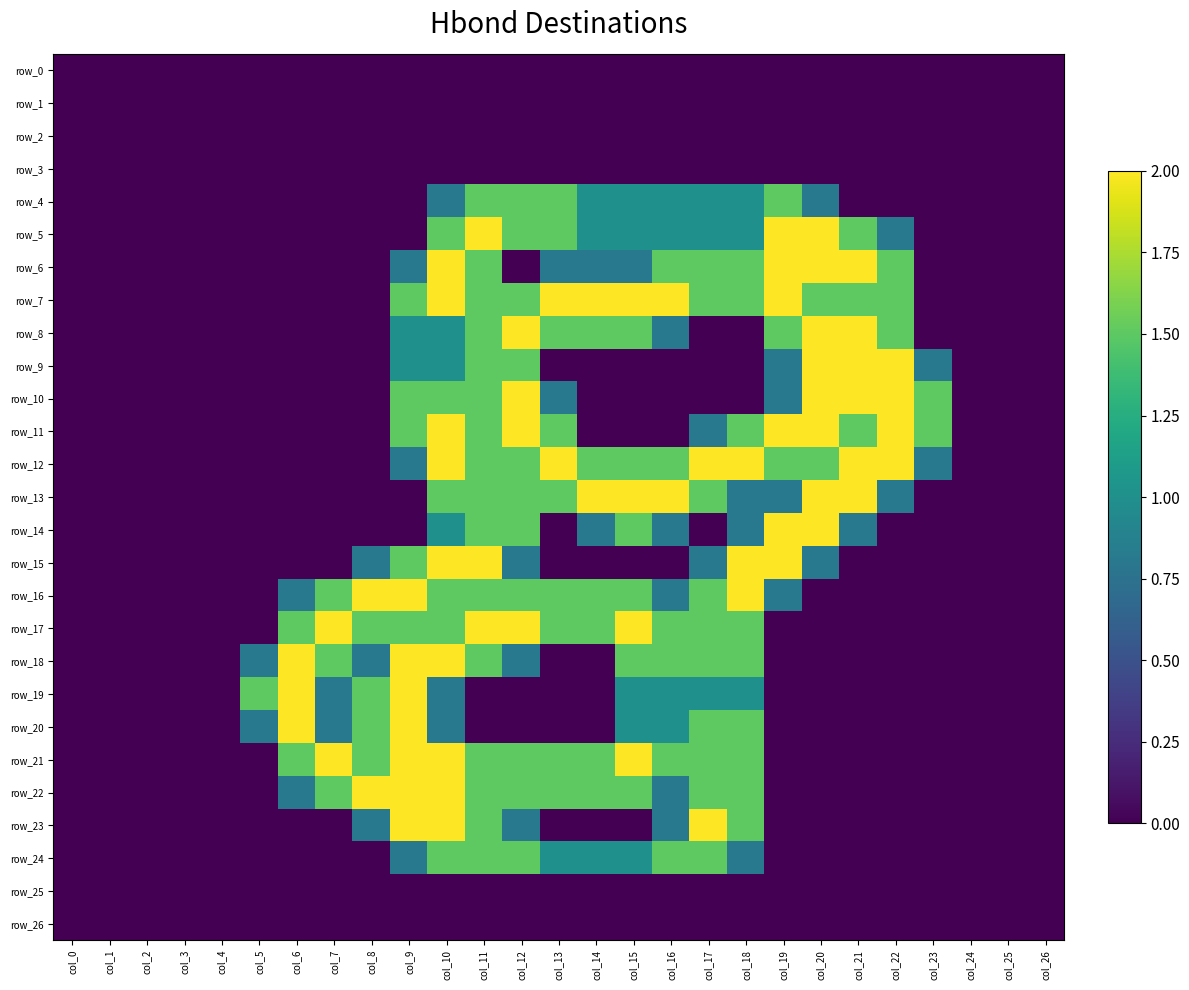

Reading left to right, transcribe all the data shown in this chart.

row_0: col_0=0.0	col_1=0.0	col_2=0.0	col_3=0.0	col_4=0.0	col_5=0.0	col_6=0.0	col_7=0.0	col_8=0.0	col_9=0.0	col_10=0.0	col_11=0.0	col_12=0.0	col_13=0.0	col_14=0.0	col_15=0.0	col_16=0.0	col_17=0.0	col_18=0.0	col_19=0.0	col_20=0.0	col_21=0.0	col_22=0.0	col_23=0.0	col_24=0.0	col_25=0.0	col_26=0.0
row_1: col_0=0.0	col_1=0.0	col_2=0.0	col_3=0.0	col_4=0.0	col_5=0.0	col_6=0.0	col_7=0.0	col_8=0.0	col_9=0.0	col_10=0.0	col_11=0.0	col_12=0.0	col_13=0.0	col_14=0.0	col_15=0.0	col_16=0.0	col_17=0.0	col_18=0.0	col_19=0.0	col_20=0.0	col_21=0.0	col_22=0.0	col_23=0.0	col_24=0.0	col_25=0.0	col_26=0.0
row_2: col_0=0.0	col_1=0.0	col_2=0.0	col_3=0.0	col_4=0.0	col_5=0.0	col_6=0.0	col_7=0.0	col_8=0.0	col_9=0.0	col_10=0.0	col_11=0.0	col_12=0.0	col_13=0.0	col_14=0.0	col_15=0.0	col_16=0.0	col_17=0.0	col_18=0.0	col_19=0.0	col_20=0.0	col_21=0.0	col_22=0.0	col_23=0.0	col_24=0.0	col_25=0.0	col_26=0.0
row_3: col_0=0.0	col_1=0.0	col_2=0.0	col_3=0.0	col_4=0.0	col_5=0.0	col_6=0.0	col_7=0.0	col_8=0.0	col_9=0.0	col_10=0.0	col_11=0.0	col_12=0.0	col_13=0.0	col_14=0.0	col_15=0.0	col_16=0.0	col_17=0.0	col_18=0.0	col_19=0.0	col_20=0.0	col_21=0.0	col_22=0.0	col_23=0.0	col_24=0.0	col_25=0.0	col_26=0.0
row_4: col_0=0.0	col_1=0.0	col_2=0.0	col_3=0.0	col_4=0.0	col_5=0.0	col_6=0.0	col_7=0.0	col_8=0.0	col_9=0.0	col_10=0.8	col_11=1.5	col_12=1.5	col_13=1.5	col_14=1.0	col_15=1.0	col_16=1.0	col_17=1.0	col_18=1.0	col_19=1.5	col_20=0.8	col_21=0.0	col_22=0.0	col_23=0.0	col_24=0.0	col_25=0.0	col_26=0.0
row_5: col_0=0.0	col_1=0.0	col_2=0.0	col_3=0.0	col_4=0.0	col_5=0.0	col_6=0.0	col_7=0.0	col_8=0.0	col_9=0.0	col_10=1.5	col_11=2.0	col_12=1.5	col_13=1.5	col_14=1.0	col_15=1.0	col_16=1.0	col_17=1.0	col_18=1.0	col_19=2.0	col_20=2.0	col_21=1.5	col_22=0.8	col_23=0.0	col_24=0.0	col_25=0.0	col_26=0.0
row_6: col_0=0.0	col_1=0.0	col_2=0.0	col_3=0.0	col_4=0.0	col_5=0.0	col_6=0.0	col_7=0.0	col_8=0.0	col_9=0.8	col_10=2.0	col_11=1.5	col_12=0.0	col_13=0.8	col_14=0.8	col_15=0.8	col_16=1.5	col_17=1.5	col_18=1.5	col_19=2.0	col_20=2.0	col_21=2.0	col_22=1.5	col_23=0.0	col_24=0.0	col_25=0.0	col_26=0.0
row_7: col_0=0.0	col_1=0.0	col_2=0.0	col_3=0.0	col_4=0.0	col_5=0.0	col_6=0.0	col_7=0.0	col_8=0.0	col_9=1.5	col_10=2.0	col_11=1.5	col_12=1.5	col_13=2.0	col_14=2.0	col_15=2.0	col_16=2.0	col_17=1.5	col_18=1.5	col_19=2.0	col_20=1.5	col_21=1.5	col_22=1.5	col_23=0.0	col_24=0.0	col_25=0.0	col_26=0.0
row_8: col_0=0.0	col_1=0.0	col_2=0.0	col_3=0.0	col_4=0.0	col_5=0.0	col_6=0.0	col_7=0.0	col_8=0.0	col_9=1.0	col_10=1.0	col_11=1.5	col_12=2.0	col_13=1.5	col_14=1.5	col_15=1.5	col_16=0.8	col_17=0.0	col_18=0.0	col_19=1.5	col_20=2.0	col_21=2.0	col_22=1.5	col_23=0.0	col_24=0.0	col_25=0.0	col_26=0.0
row_9: col_0=0.0	col_1=0.0	col_2=0.0	col_3=0.0	col_4=0.0	col_5=0.0	col_6=0.0	col_7=0.0	col_8=0.0	col_9=1.0	col_10=1.0	col_11=1.5	col_12=1.5	col_13=0.0	col_14=0.0	col_15=0.0	col_16=0.0	col_17=0.0	col_18=0.0	col_19=0.8	col_20=2.0	col_21=2.0	col_22=2.0	col_23=0.8	col_24=0.0	col_25=0.0	col_26=0.0
row_10: col_0=0.0	col_1=0.0	col_2=0.0	col_3=0.0	col_4=0.0	col_5=0.0	col_6=0.0	col_7=0.0	col_8=0.0	col_9=1.5	col_10=1.5	col_11=1.5	col_12=2.0	col_13=0.8	col_14=0.0	col_15=0.0	col_16=0.0	col_17=0.0	col_18=0.0	col_19=0.8	col_20=2.0	col_21=2.0	col_22=2.0	col_23=1.5	col_24=0.0	col_25=0.0	col_26=0.0
row_11: col_0=0.0	col_1=0.0	col_2=0.0	col_3=0.0	col_4=0.0	col_5=0.0	col_6=0.0	col_7=0.0	col_8=0.0	col_9=1.5	col_10=2.0	col_11=1.5	col_12=2.0	col_13=1.5	col_14=0.0	col_15=0.0	col_16=0.0	col_17=0.8	col_18=1.5	col_19=2.0	col_20=2.0	col_21=1.5	col_22=2.0	col_23=1.5	col_24=0.0	col_25=0.0	col_26=0.0
row_12: col_0=0.0	col_1=0.0	col_2=0.0	col_3=0.0	col_4=0.0	col_5=0.0	col_6=0.0	col_7=0.0	col_8=0.0	col_9=0.8	col_10=2.0	col_11=1.5	col_12=1.5	col_13=2.0	col_14=1.5	col_15=1.5	col_16=1.5	col_17=2.0	col_18=2.0	col_19=1.5	col_20=1.5	col_21=2.0	col_22=2.0	col_23=0.8	col_24=0.0	col_25=0.0	col_26=0.0
row_13: col_0=0.0	col_1=0.0	col_2=0.0	col_3=0.0	col_4=0.0	col_5=0.0	col_6=0.0	col_7=0.0	col_8=0.0	col_9=0.0	col_10=1.5	col_11=1.5	col_12=1.5	col_13=1.5	col_14=2.0	col_15=2.0	col_16=2.0	col_17=1.5	col_18=0.8	col_19=0.8	col_20=2.0	col_21=2.0	col_22=0.8	col_23=0.0	col_24=0.0	col_25=0.0	col_26=0.0
row_14: col_0=0.0	col_1=0.0	col_2=0.0	col_3=0.0	col_4=0.0	col_5=0.0	col_6=0.0	col_7=0.0	col_8=0.0	col_9=0.0	col_10=1.0	col_11=1.5	col_12=1.5	col_13=0.0	col_14=0.8	col_15=1.5	col_16=0.8	col_17=0.0	col_18=0.8	col_19=2.0	col_20=2.0	col_21=0.8	col_22=0.0	col_23=0.0	col_24=0.0	col_25=0.0	col_26=0.0
row_15: col_0=0.0	col_1=0.0	col_2=0.0	col_3=0.0	col_4=0.0	col_5=0.0	col_6=0.0	col_7=0.0	col_8=0.8	col_9=1.5	col_10=2.0	col_11=2.0	col_12=0.8	col_13=0.0	col_14=0.0	col_15=0.0	col_16=0.0	col_17=0.8	col_18=2.0	col_19=2.0	col_20=0.8	col_21=0.0	col_22=0.0	col_23=0.0	col_24=0.0	col_25=0.0	col_26=0.0
row_16: col_0=0.0	col_1=0.0	col_2=0.0	col_3=0.0	col_4=0.0	col_5=0.0	col_6=0.8	col_7=1.5	col_8=2.0	col_9=2.0	col_10=1.5	col_11=1.5	col_12=1.5	col_13=1.5	col_14=1.5	col_15=1.5	col_16=0.8	col_17=1.5	col_18=2.0	col_19=0.8	col_20=0.0	col_21=0.0	col_22=0.0	col_23=0.0	col_24=0.0	col_25=0.0	col_26=0.0
row_17: col_0=0.0	col_1=0.0	col_2=0.0	col_3=0.0	col_4=0.0	col_5=0.0	col_6=1.5	col_7=2.0	col_8=1.5	col_9=1.5	col_10=1.5	col_11=2.0	col_12=2.0	col_13=1.5	col_14=1.5	col_15=2.0	col_16=1.5	col_17=1.5	col_18=1.5	col_19=0.0	col_20=0.0	col_21=0.0	col_22=0.0	col_23=0.0	col_24=0.0	col_25=0.0	col_26=0.0
row_18: col_0=0.0	col_1=0.0	col_2=0.0	col_3=0.0	col_4=0.0	col_5=0.8	col_6=2.0	col_7=1.5	col_8=0.8	col_9=2.0	col_10=2.0	col_11=1.5	col_12=0.8	col_13=0.0	col_14=0.0	col_15=1.5	col_16=1.5	col_17=1.5	col_18=1.5	col_19=0.0	col_20=0.0	col_21=0.0	col_22=0.0	col_23=0.0	col_24=0.0	col_25=0.0	col_26=0.0
row_19: col_0=0.0	col_1=0.0	col_2=0.0	col_3=0.0	col_4=0.0	col_5=1.5	col_6=2.0	col_7=0.8	col_8=1.5	col_9=2.0	col_10=0.8	col_11=0.0	col_12=0.0	col_13=0.0	col_14=0.0	col_15=1.0	col_16=1.0	col_17=1.0	col_18=1.0	col_19=0.0	col_20=0.0	col_21=0.0	col_22=0.0	col_23=0.0	col_24=0.0	col_25=0.0	col_26=0.0
row_20: col_0=0.0	col_1=0.0	col_2=0.0	col_3=0.0	col_4=0.0	col_5=0.8	col_6=2.0	col_7=0.8	col_8=1.5	col_9=2.0	col_10=0.8	col_11=0.0	col_12=0.0	col_13=0.0	col_14=0.0	col_15=1.0	col_16=1.0	col_17=1.5	col_18=1.5	col_19=0.0	col_20=0.0	col_21=0.0	col_22=0.0	col_23=0.0	col_24=0.0	col_25=0.0	col_26=0.0
row_21: col_0=0.0	col_1=0.0	col_2=0.0	col_3=0.0	col_4=0.0	col_5=0.0	col_6=1.5	col_7=2.0	col_8=1.5	col_9=2.0	col_10=2.0	col_11=1.5	col_12=1.5	col_13=1.5	col_14=1.5	col_15=2.0	col_16=1.5	col_17=1.5	col_18=1.5	col_19=0.0	col_20=0.0	col_21=0.0	col_22=0.0	col_23=0.0	col_24=0.0	col_25=0.0	col_26=0.0
row_22: col_0=0.0	col_1=0.0	col_2=0.0	col_3=0.0	col_4=0.0	col_5=0.0	col_6=0.8	col_7=1.5	col_8=2.0	col_9=2.0	col_10=2.0	col_11=1.5	col_12=1.5	col_13=1.5	col_14=1.5	col_15=1.5	col_16=0.8	col_17=1.5	col_18=1.5	col_19=0.0	col_20=0.0	col_21=0.0	col_22=0.0	col_23=0.0	col_24=0.0	col_25=0.0	col_26=0.0
row_23: col_0=0.0	col_1=0.0	col_2=0.0	col_3=0.0	col_4=0.0	col_5=0.0	col_6=0.0	col_7=0.0	col_8=0.8	col_9=2.0	col_10=2.0	col_11=1.5	col_12=0.8	col_13=0.0	col_14=0.0	col_15=0.0	col_16=0.8	col_17=2.0	col_18=1.5	col_19=0.0	col_20=0.0	col_21=0.0	col_22=0.0	col_23=0.0	col_24=0.0	col_25=0.0	col_26=0.0
row_24: col_0=0.0	col_1=0.0	col_2=0.0	col_3=0.0	col_4=0.0	col_5=0.0	col_6=0.0	col_7=0.0	col_8=0.0	col_9=0.8	col_10=1.5	col_11=1.5	col_12=1.5	col_13=1.0	col_14=1.0	col_15=1.0	col_16=1.5	col_17=1.5	col_18=0.8	col_19=0.0	col_20=0.0	col_21=0.0	col_22=0.0	col_23=0.0	col_24=0.0	col_25=0.0	col_26=0.0
row_25: col_0=0.0	col_1=0.0	col_2=0.0	col_3=0.0	col_4=0.0	col_5=0.0	col_6=0.0	col_7=0.0	col_8=0.0	col_9=0.0	col_10=0.0	col_11=0.0	col_12=0.0	col_13=0.0	col_14=0.0	col_15=0.0	col_16=0.0	col_17=0.0	col_18=0.0	col_19=0.0	col_20=0.0	col_21=0.0	col_22=0.0	col_23=0.0	col_24=0.0	col_25=0.0	col_26=0.0
row_26: col_0=0.0	col_1=0.0	col_2=0.0	col_3=0.0	col_4=0.0	col_5=0.0	col_6=0.0	col_7=0.0	col_8=0.0	col_9=0.0	col_10=0.0	col_11=0.0	col_12=0.0	col_13=0.0	col_14=0.0	col_15=0.0	col_16=0.0	col_17=0.0	col_18=0.0	col_19=0.0	col_20=0.0	col_21=0.0	col_22=0.0	col_23=0.0	col_24=0.0	col_25=0.0	col_26=0.0